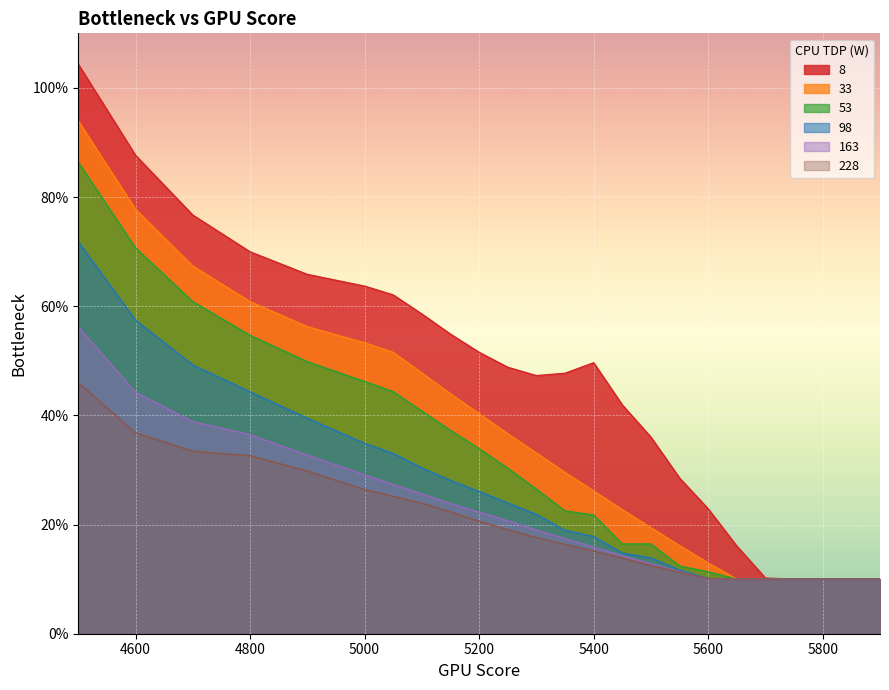

How many categories are shown in the chart?

23